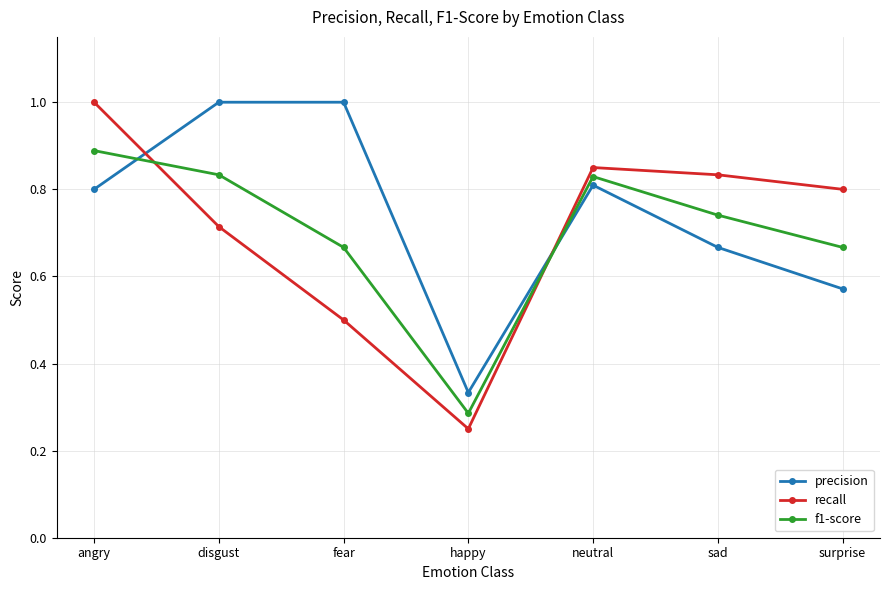

Count the number of categories in the chart.

7